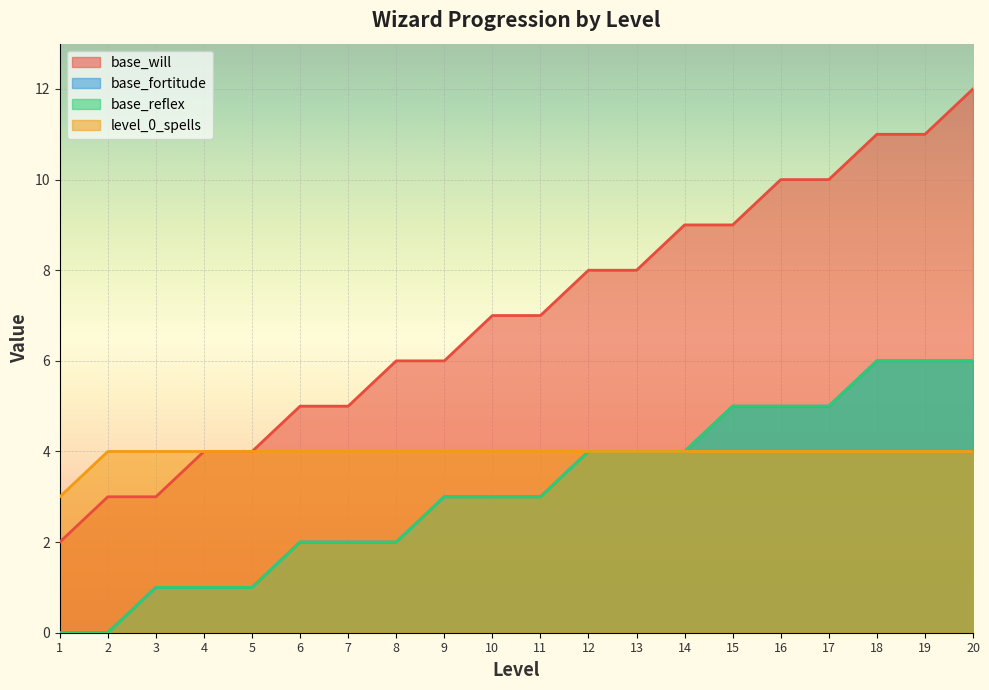

How many base_reflex values are between 2 and 5?

12